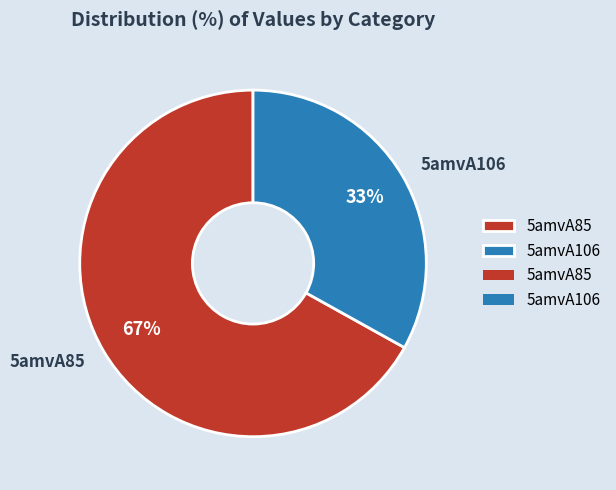

Rank the categories by value from lowest to highest.

5amvA106, 5amvA85